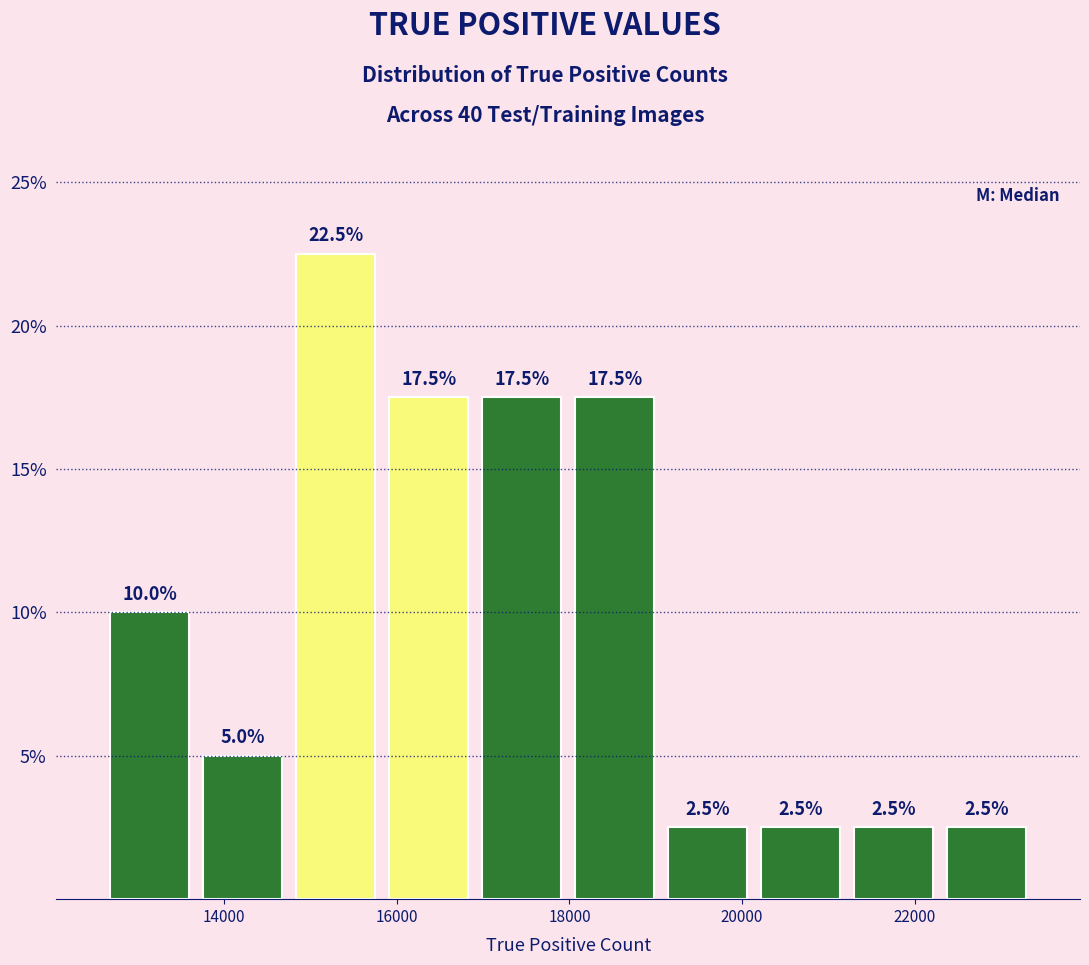

How tall is the bar that spans 19000 to 20200 on the x-axis? The bar edges are not printed on the chart, so give them approximately, as read against the axis.

2.5